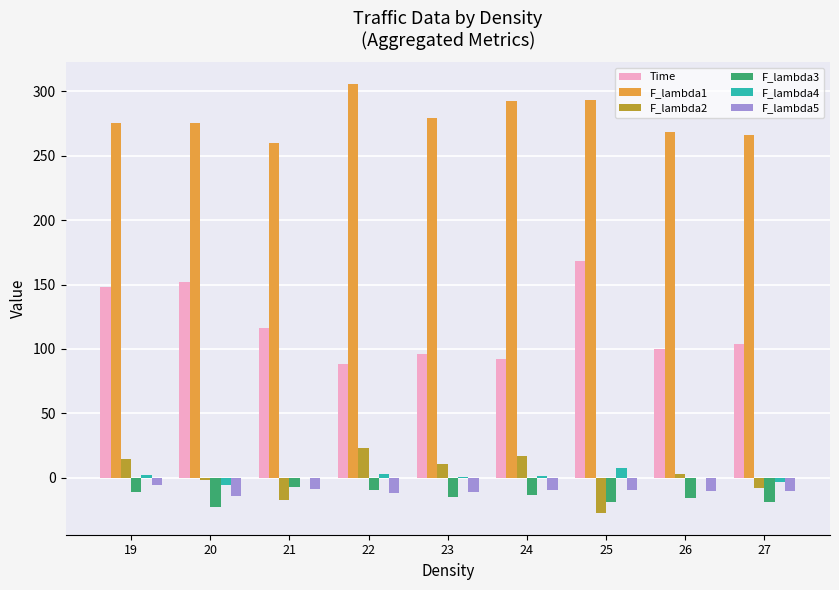

Which series changed the most between 21 and 25?

Time